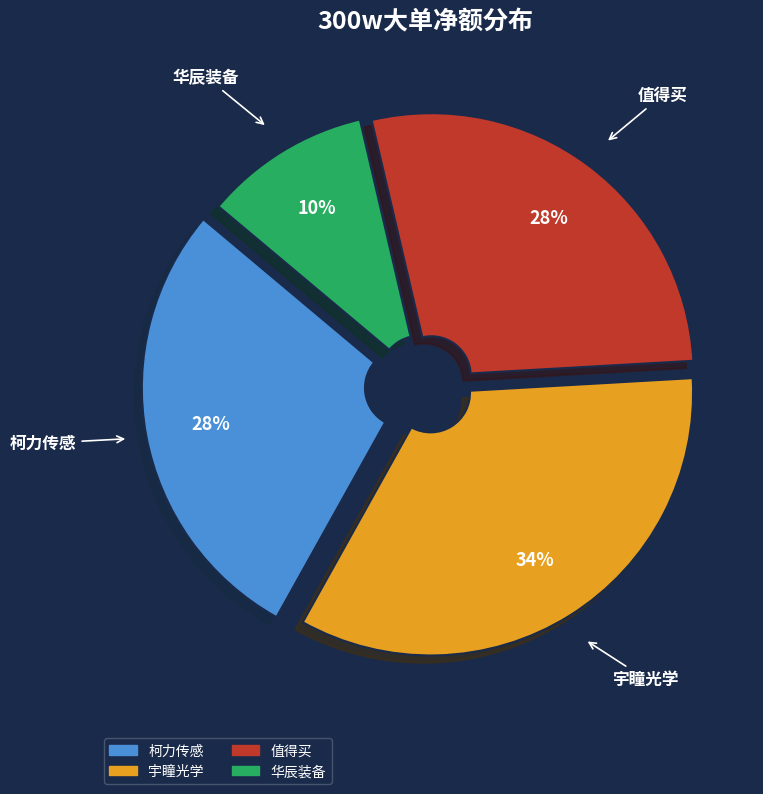

How many slices are in this pie chart?

4